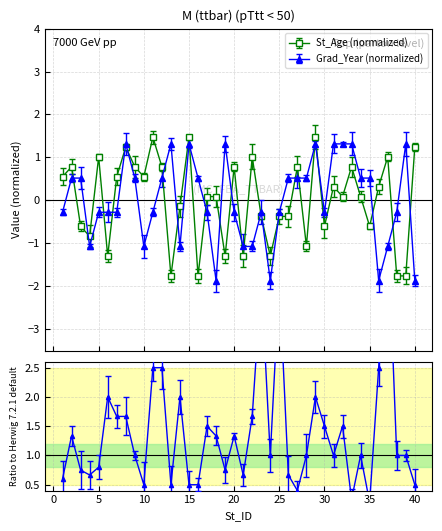

What is the approximate value of Graduation_Year_norm at 10?

-1.1